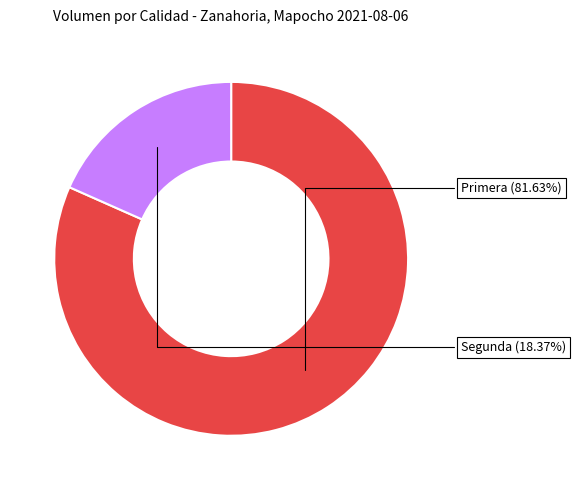

Count the number of slices in the pie.

2